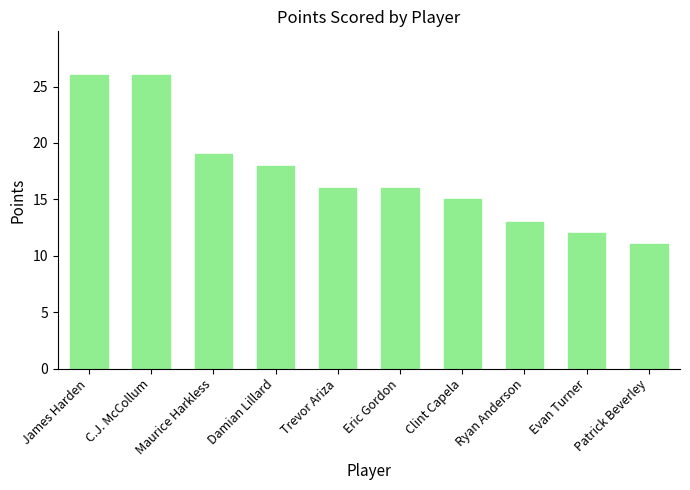

Reading left to right, extract all data points from this chart.

26	26	19	18	16	16	15	13	12	11